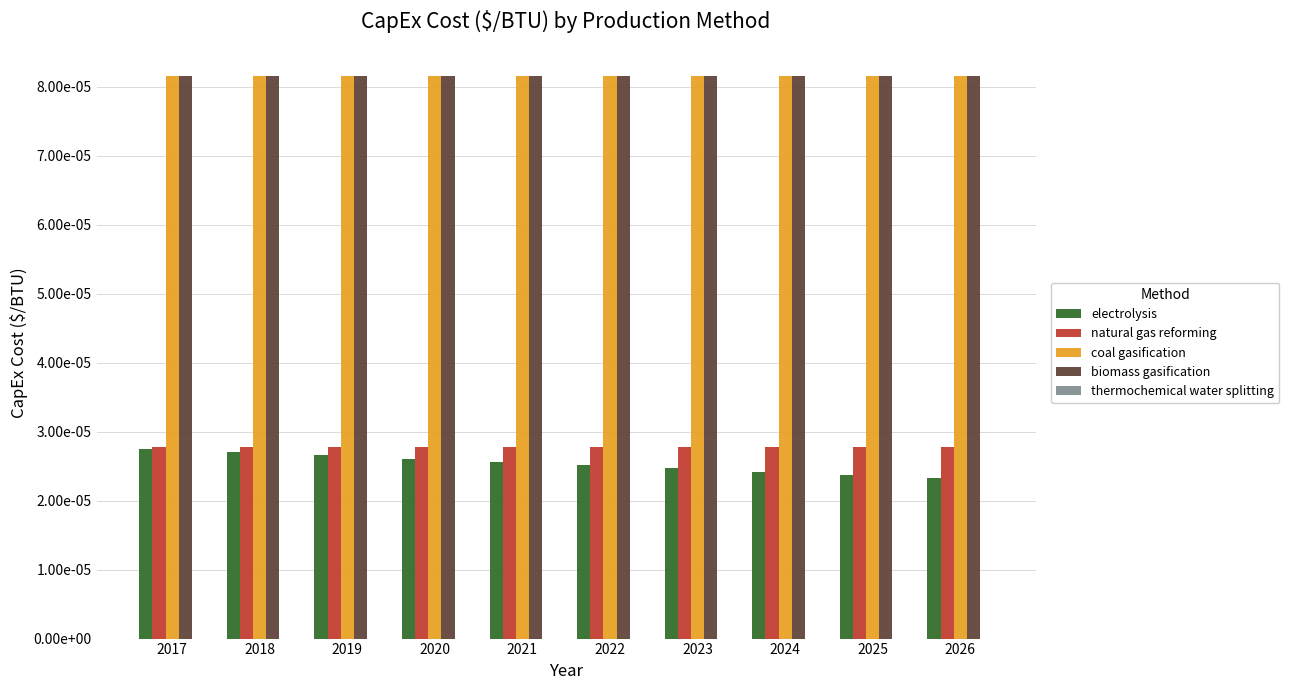

Between 2025 and 2017, which is larger?

2017